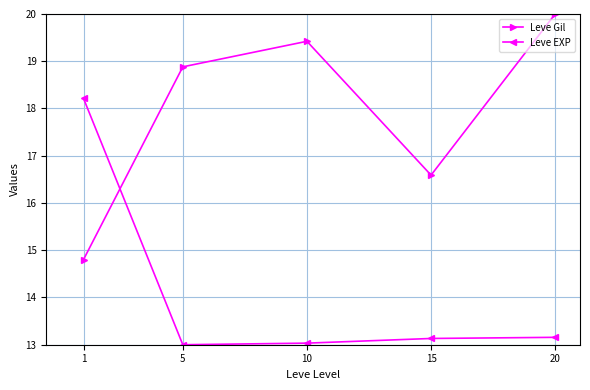

Which category has the highest value in the Leve EXP series?

1